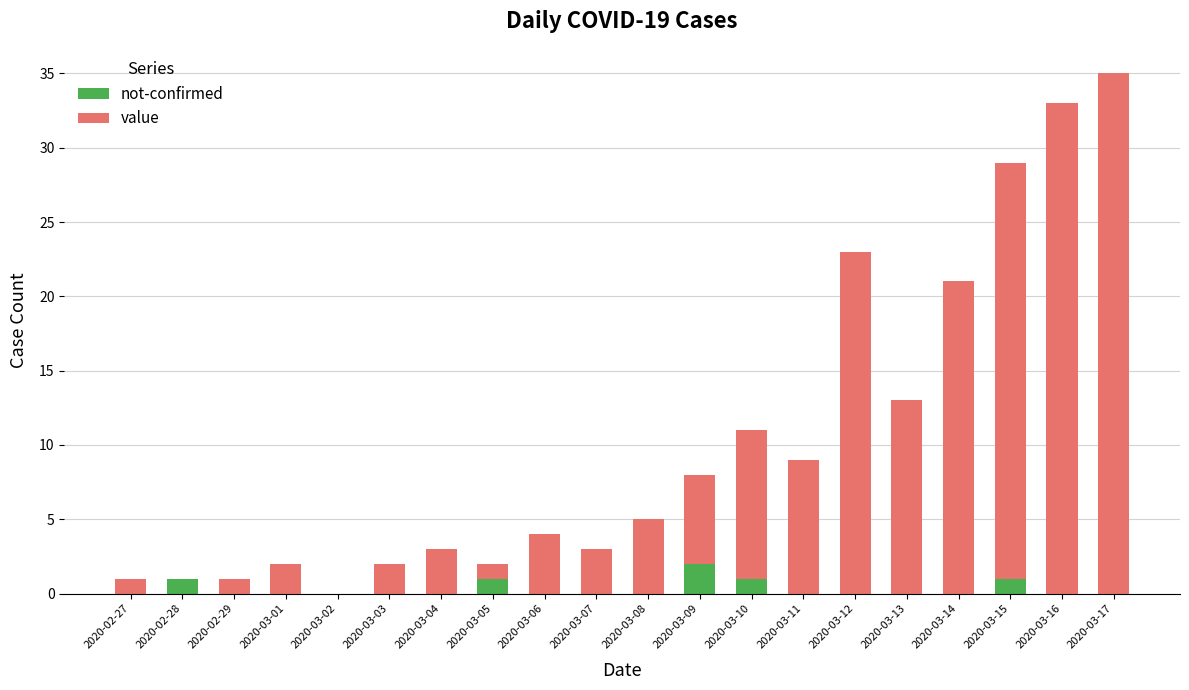

Is it true that not-confirmed equals 0 at 2020-02-27?

True